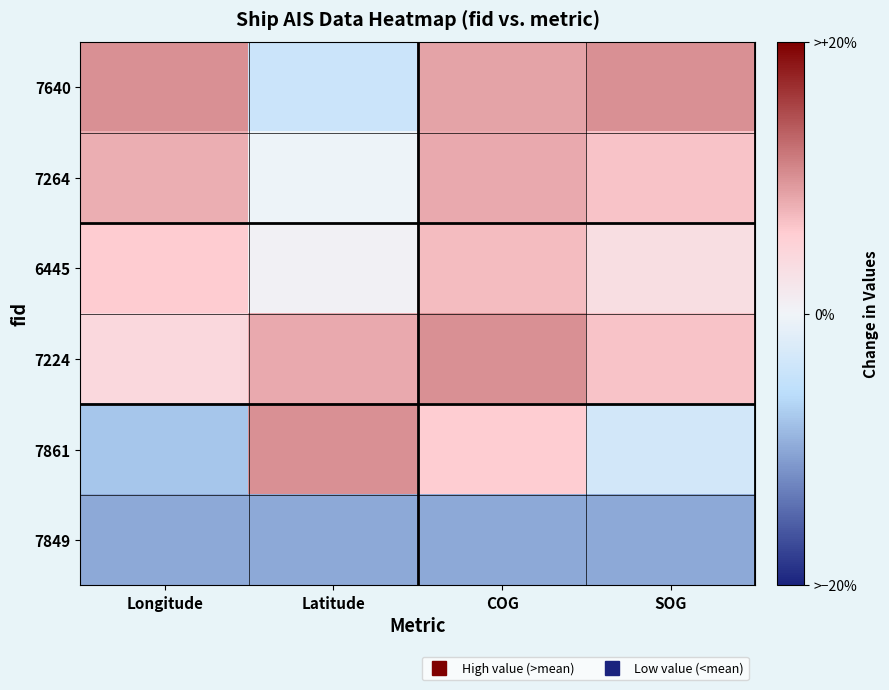

How many series are shown in this chart?

6